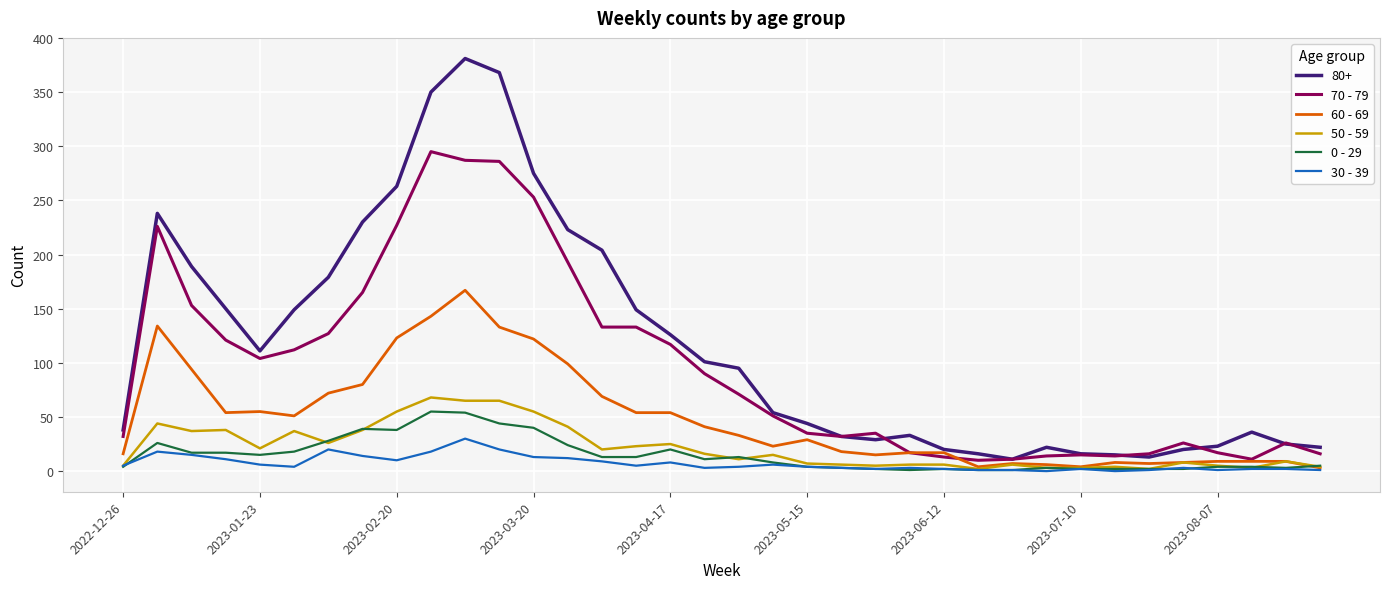

What is the lowest value of the 50 - 59 series?

2